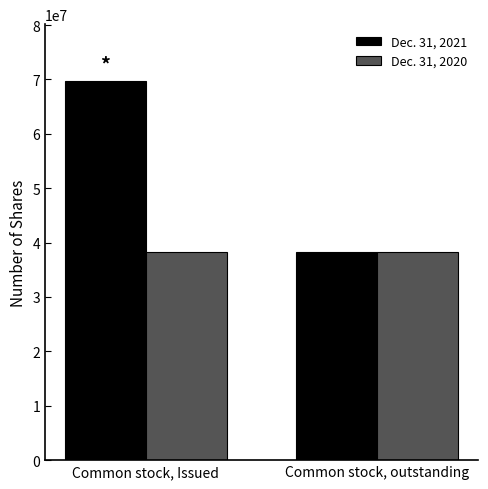

What is the sum of the Dec. 31, 2020 values at Common stock, Issued and Common stock, outstanding?

76366546